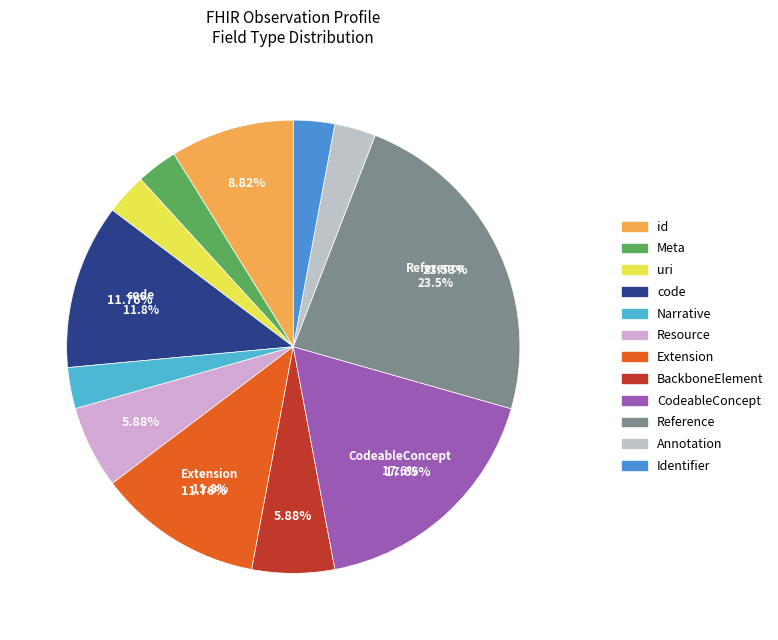

Count the number of slices in the pie.

12